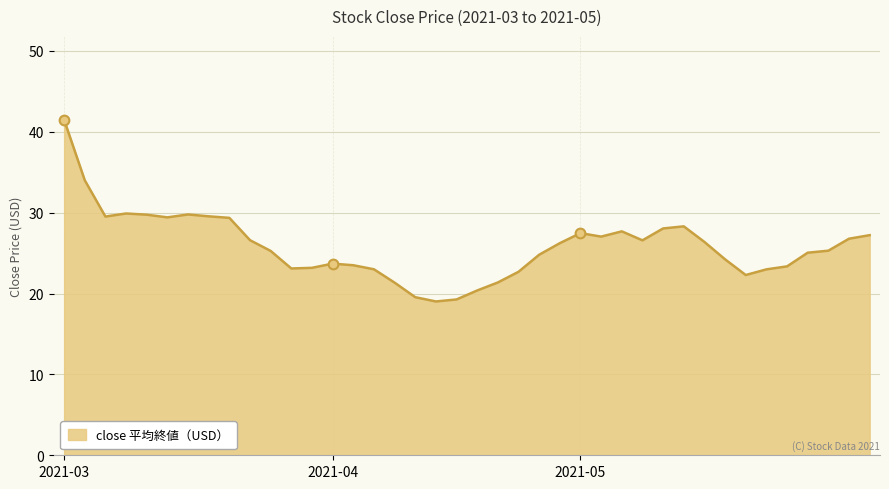

What is the average value?

25.9